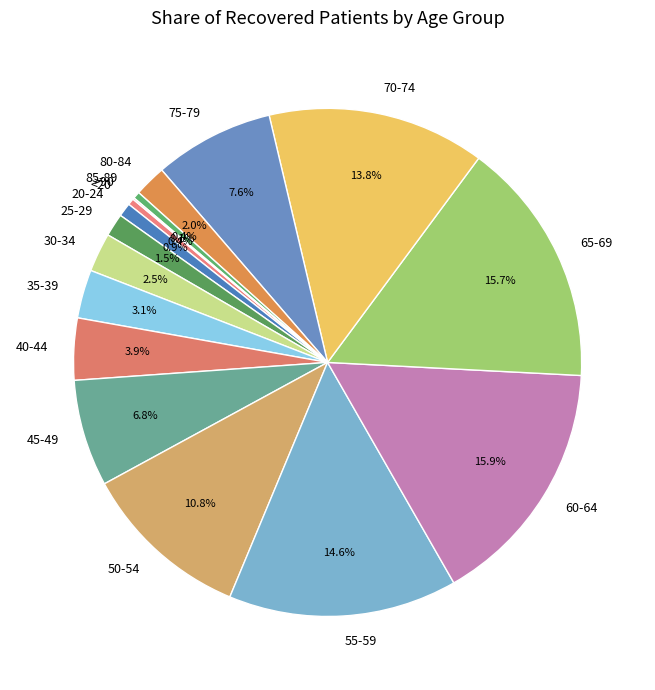

Is there any slice that represents more than half of the pie?

No